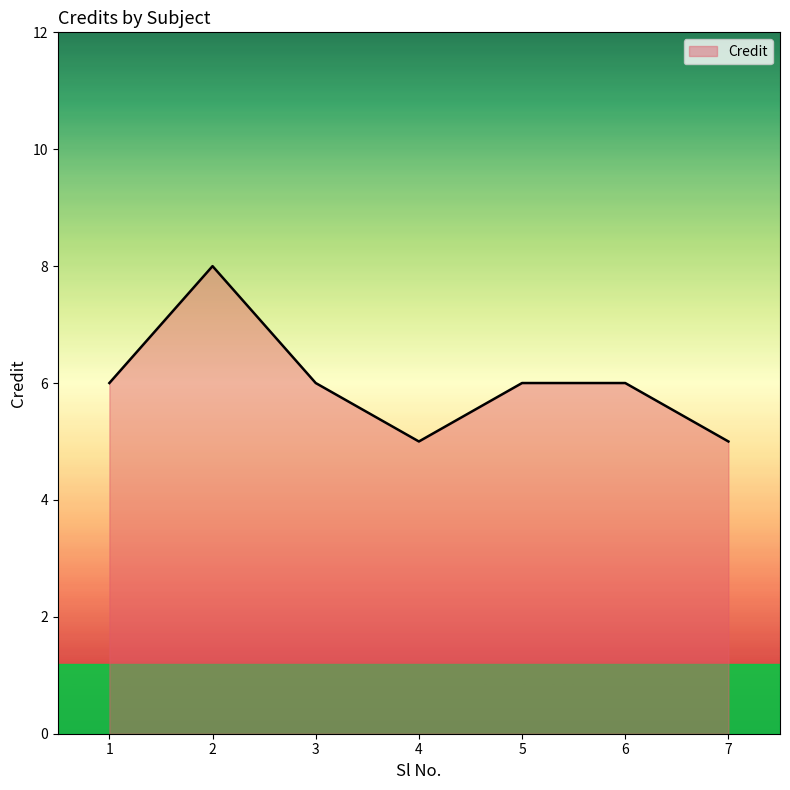

Reading right to left, what are all the values shown in this chart?

7=5	6=6	5=6	4=5	3=6	2=8	1=6